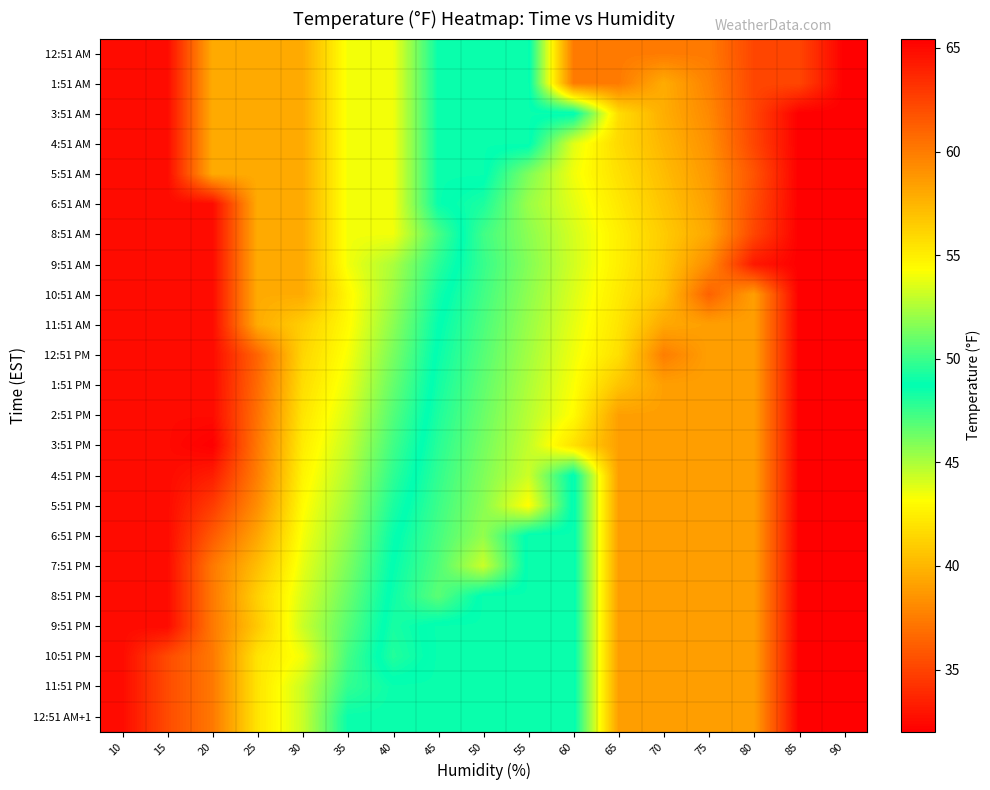

Which category has the highest value across all series?

20